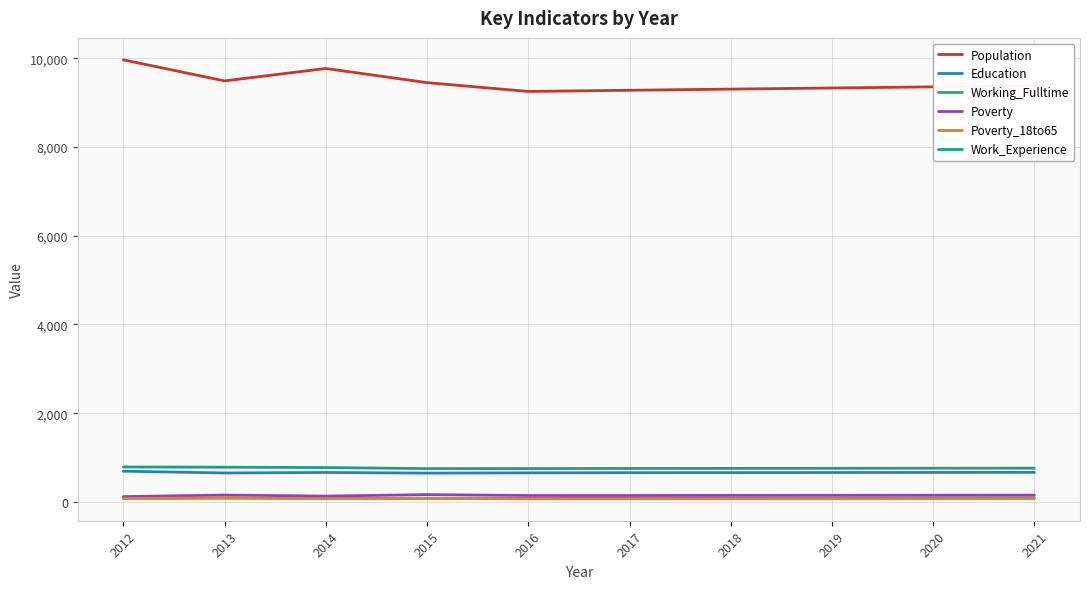

Which series has the largest total across all categories?

Population